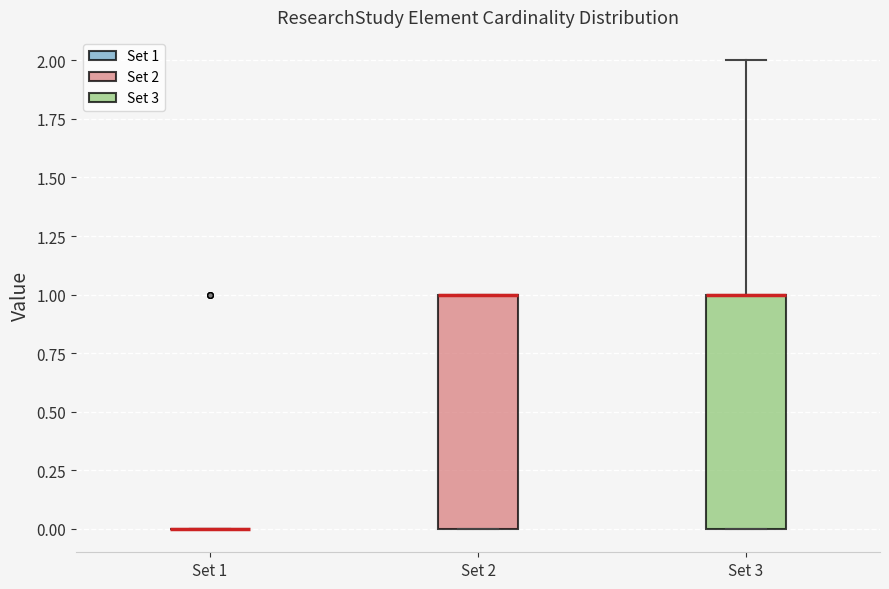

Reading left to right, transcribe this box plot: for each box, give where its median line is, the range the box spans, and where its two whiskers end, as read against the y-axis. The values are not printed on the chart, so give them approximately, as read against the axis.

Set 1: box collapsed to a line at 0, whiskers 0 to 0
Set 2: median 1 (drawn on the box's upper edge), box 0 to 1, whiskers 0 to 1
Set 3: median 1 (drawn on the box's upper edge), box 0 to 1, whiskers 0 to 2